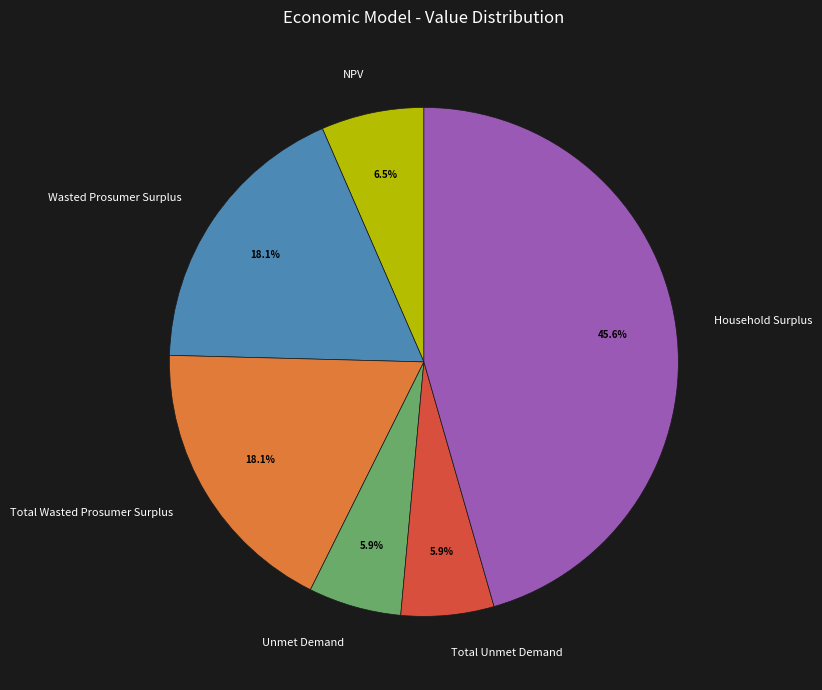

Between Unmet Demand and Wasted Prosumer Surplus, which is larger?

Wasted Prosumer Surplus